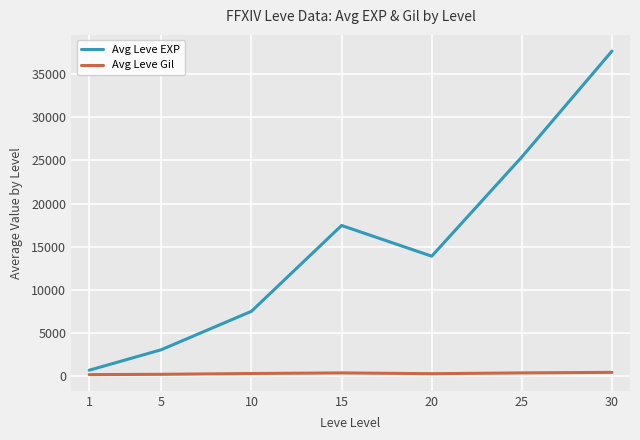

What is the maximum value for Avg Leve EXP?

37715